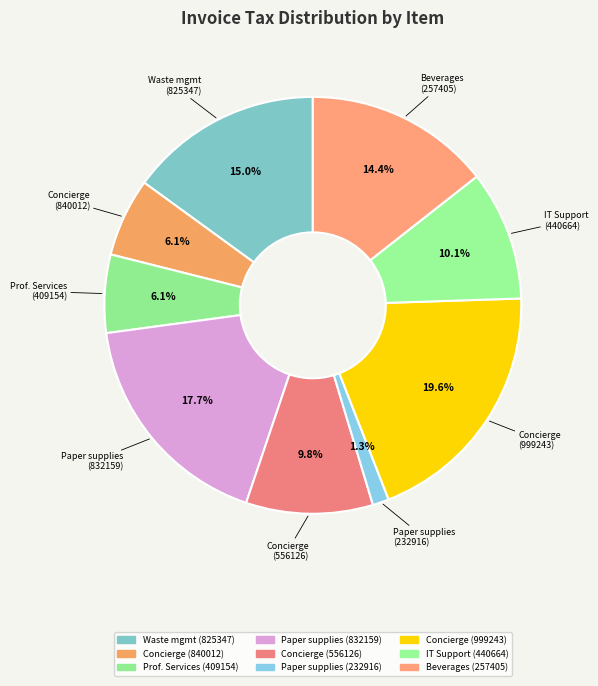

How many segments does this pie chart have?

9